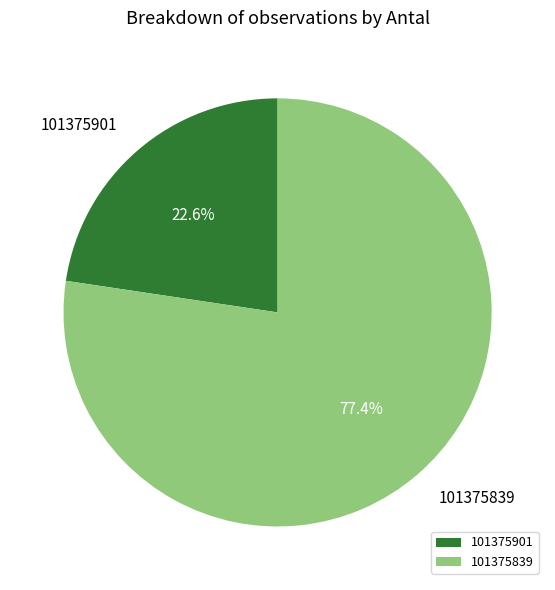

To the nearest percent, what is the difference between the largest and smallest slice percentages?

55%